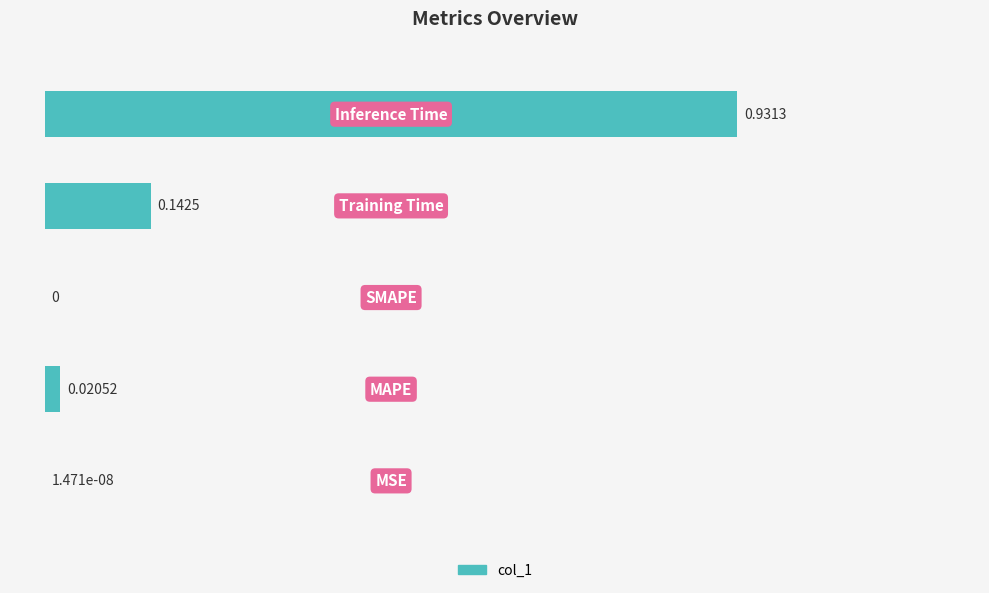

Are the bars horizontal?

Yes